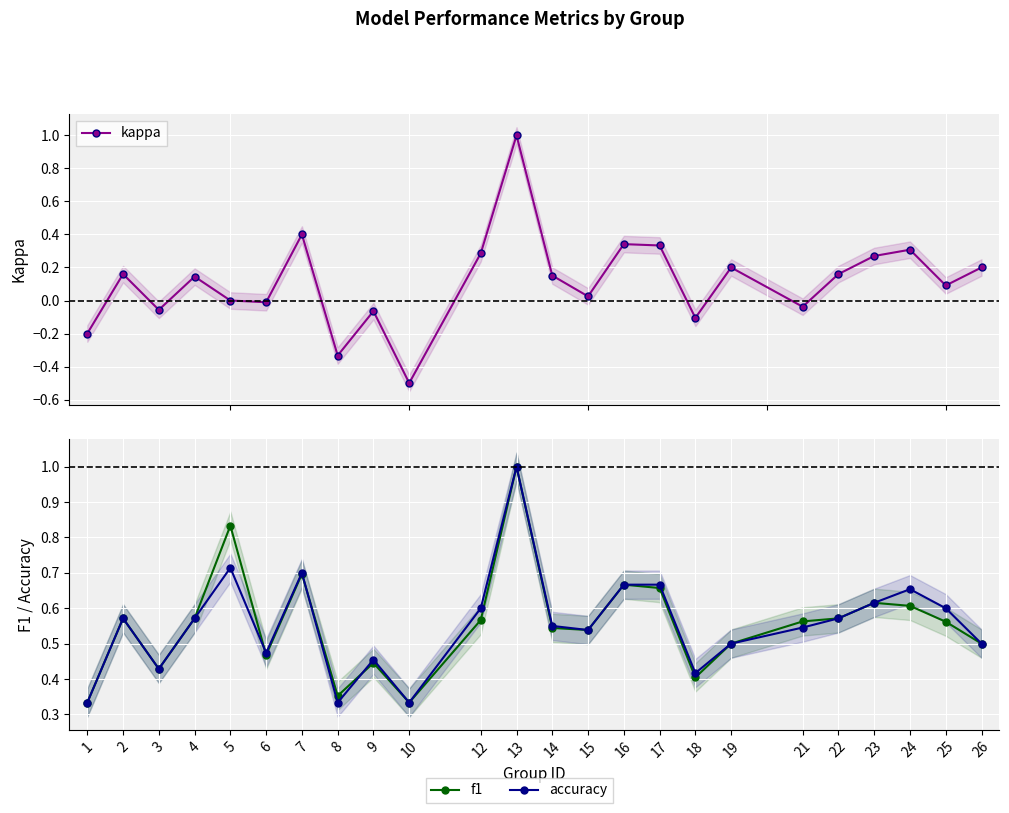

What is the difference between the second highest and minimum values in the kappa series?

0.9